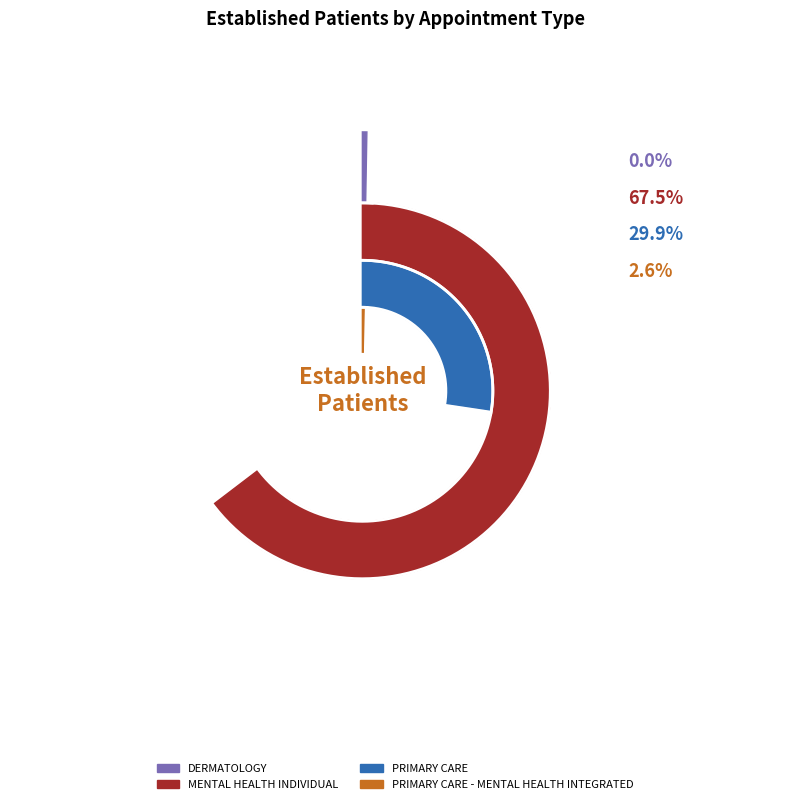

Between PRIMARY CARE - MENTAL HEALTH INTEGRATED and MENTAL HEALTH INDIVIDUAL, which is larger?

MENTAL HEALTH INDIVIDUAL